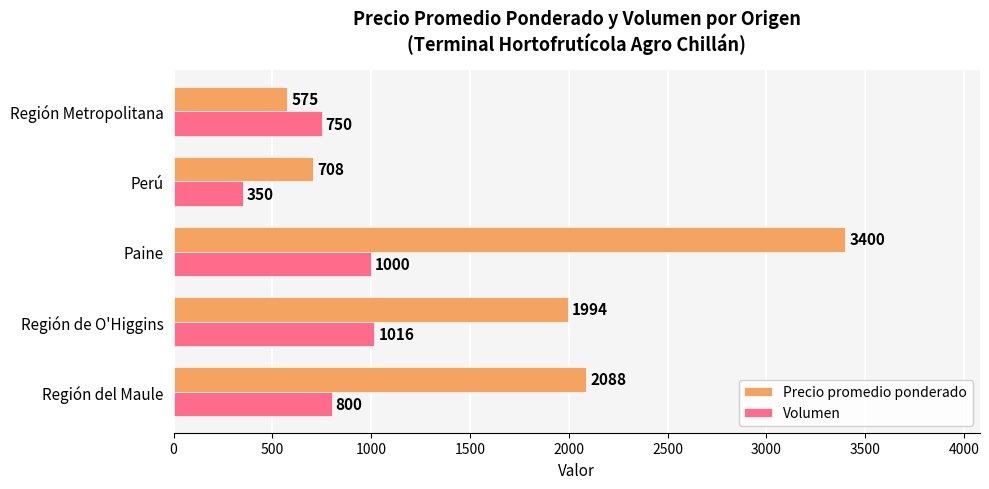

The value of Precio promedio ponderado at Paine is 3400. True or false?

True